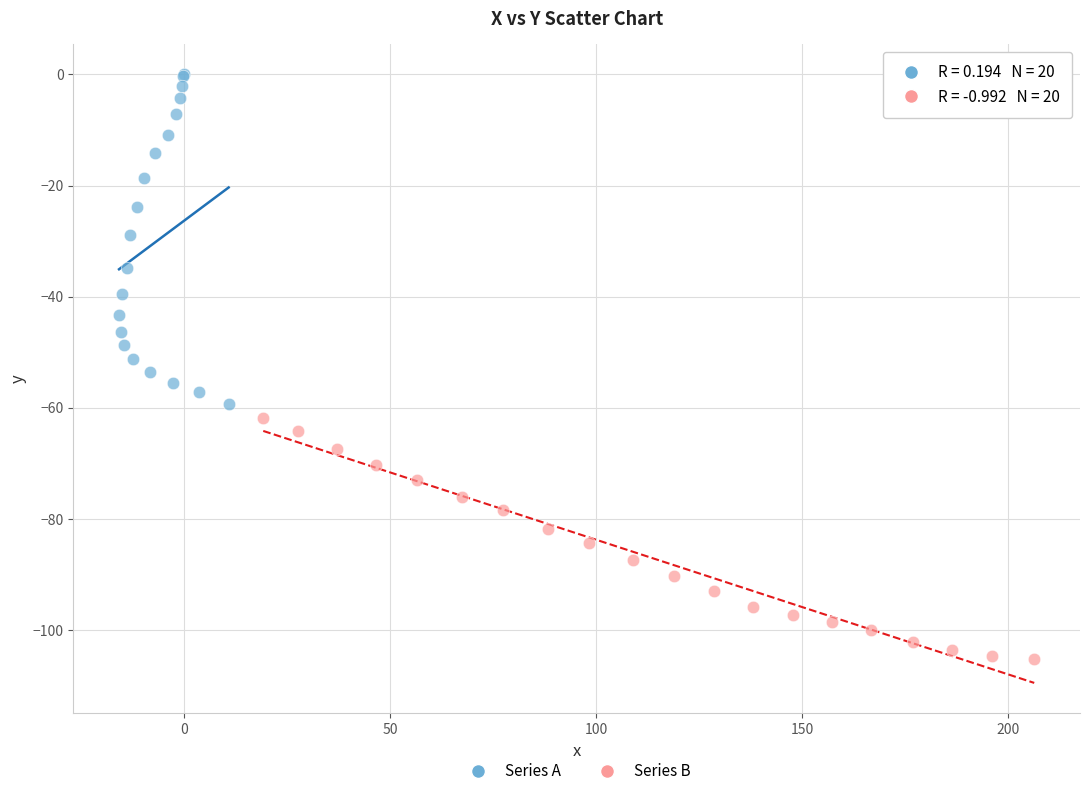

Which series has the largest Y range (max minus min)?

Series A